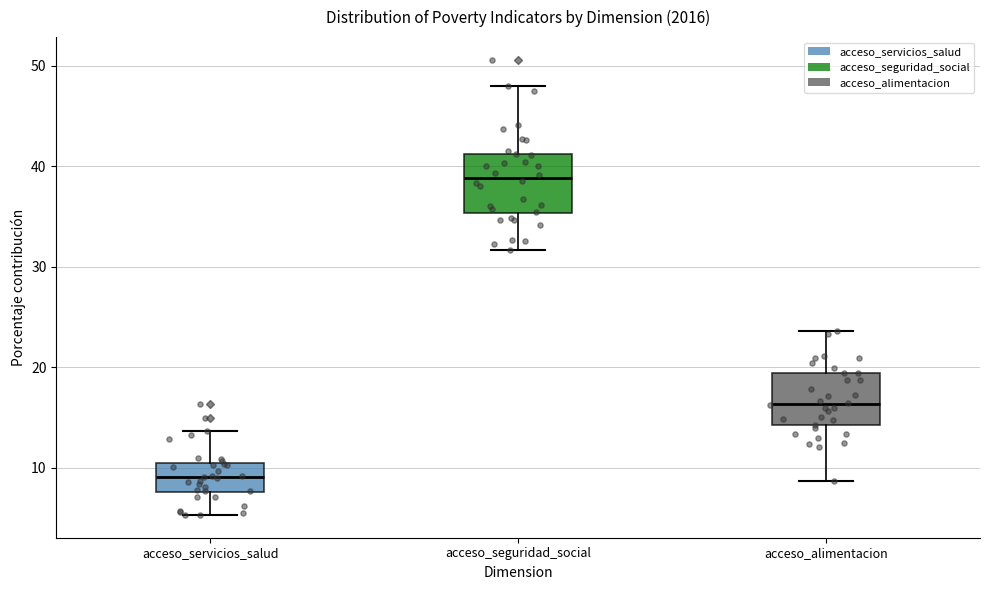

Reading left to right, transcribe this box plot: for each box, give where its median line is, the range the box spans, and where its two whiskers end, as read against the y-axis. The values are not printed on the chart, so give them approximately, as read against the axis.

acceso_servicios_salud: median 9, box 8 to 10, whiskers 5 to 14
acceso_seguridad_social: median 39, box 35 to 41, whiskers 32 to 48
acceso_alimentacion: median 16, box 14 to 19, whiskers 9 to 24